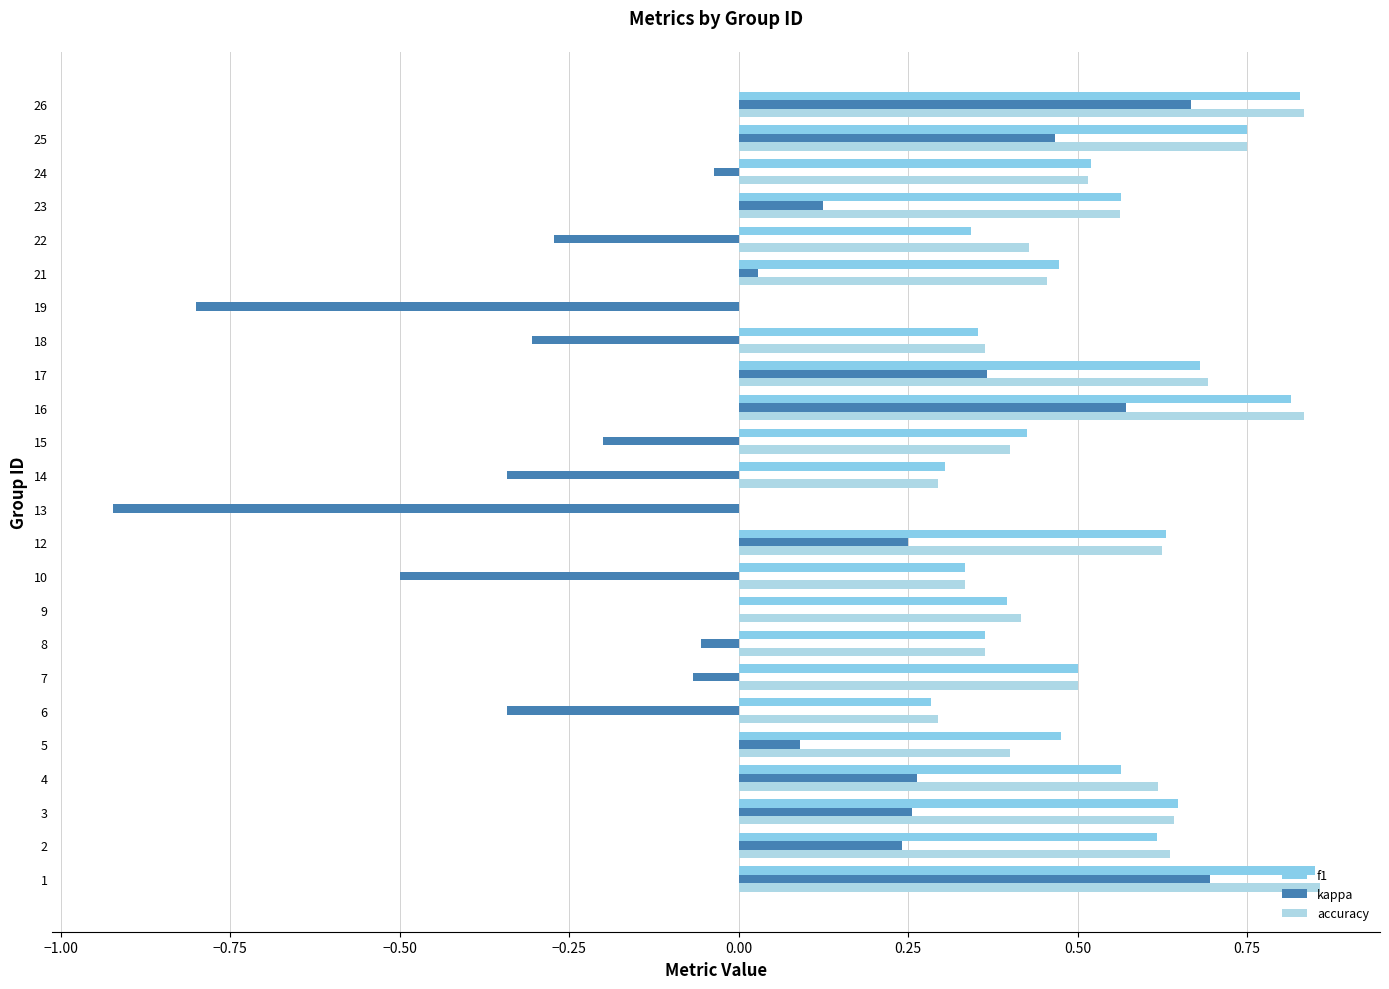

Count the number of categories in the chart.

24